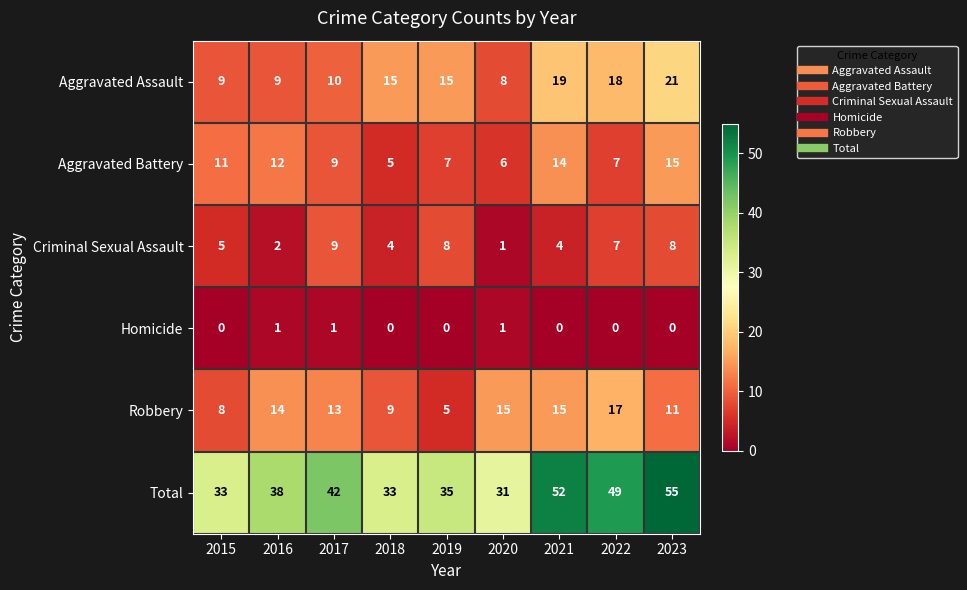

List the series in order of their peak value, highest first.

Total, Aggravated Assault, Robbery, Aggravated Battery, Criminal Sexual Assault, Homicide